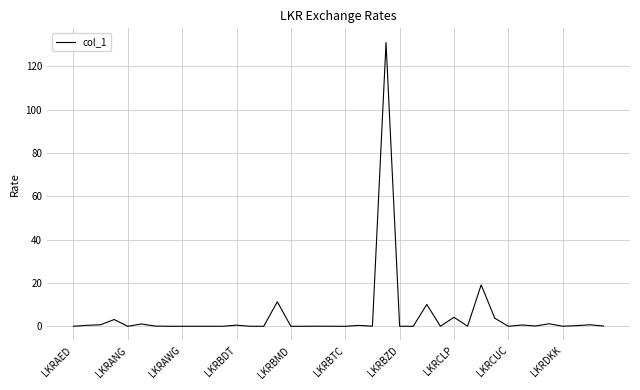

What is the greatest value displayed?

130.9